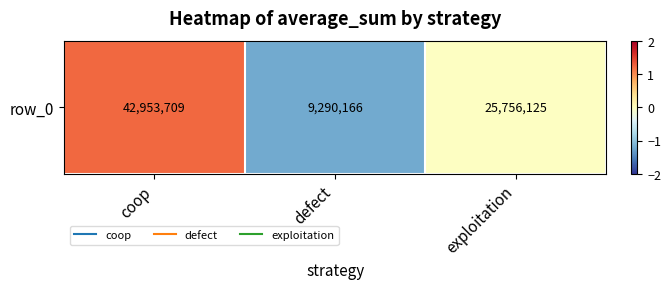

Is it true that the value at defect is -2.0?

False